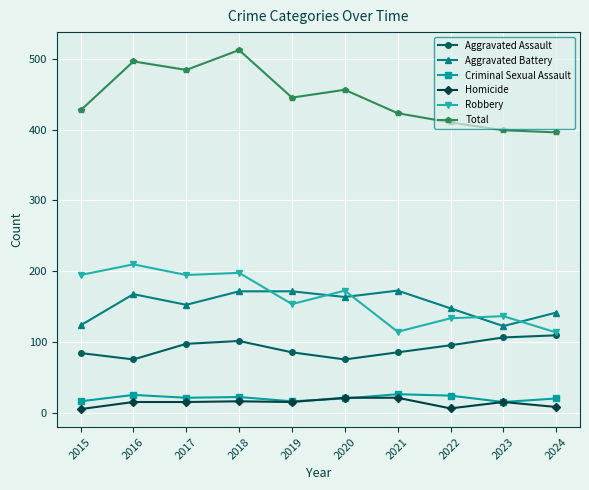

Rank the series at 2016 from lowest to highest value.

Homicide, Criminal Sexual Assault, Aggravated Assault, Aggravated Battery, Robbery, Total